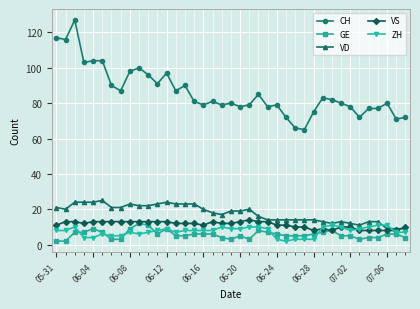

True or false: GE and VD intersect in this chart.

False